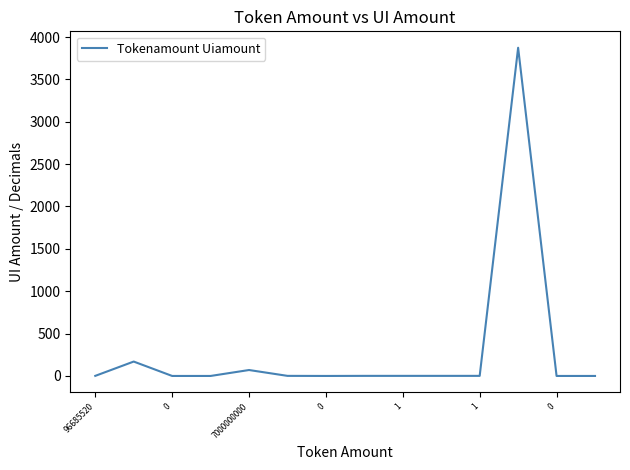

What is the greatest value displayed?

3873.5